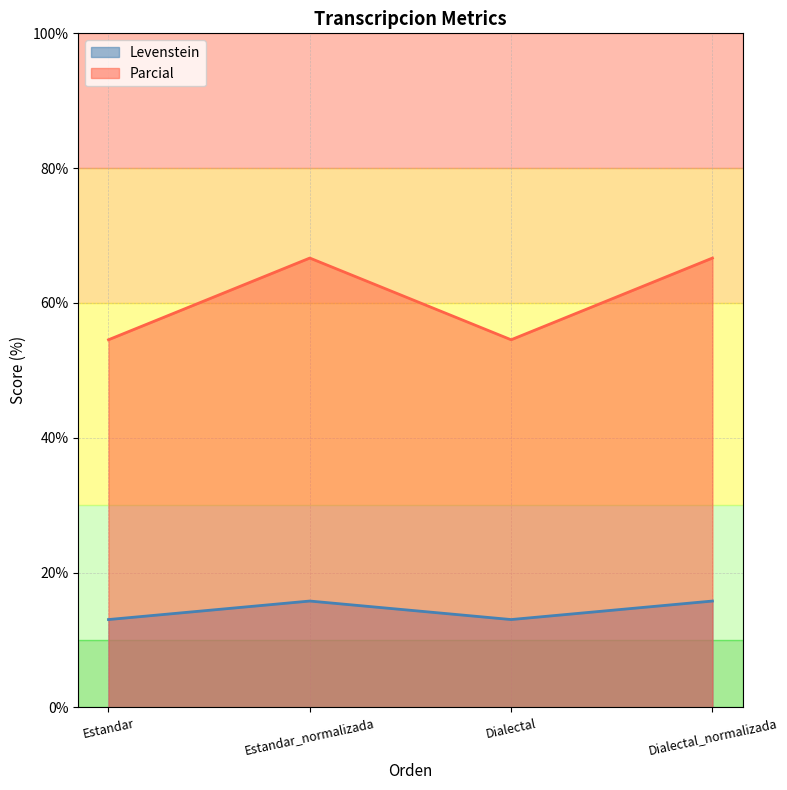

Which series has the largest range (max minus min)?

Parcial